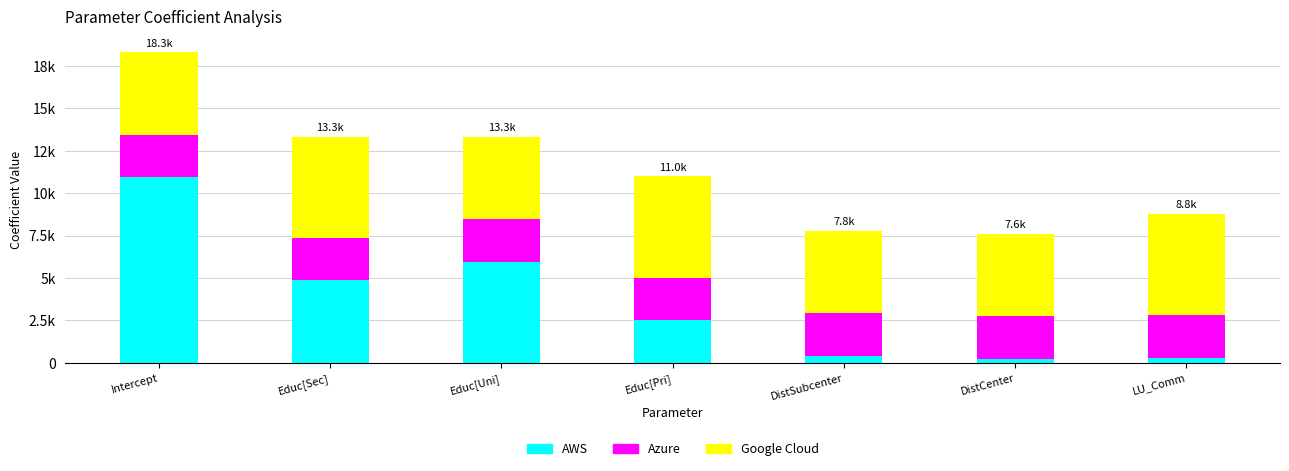

Rank the series by their average value, from highest to lowest.

Google Cloud, AWS, Azure